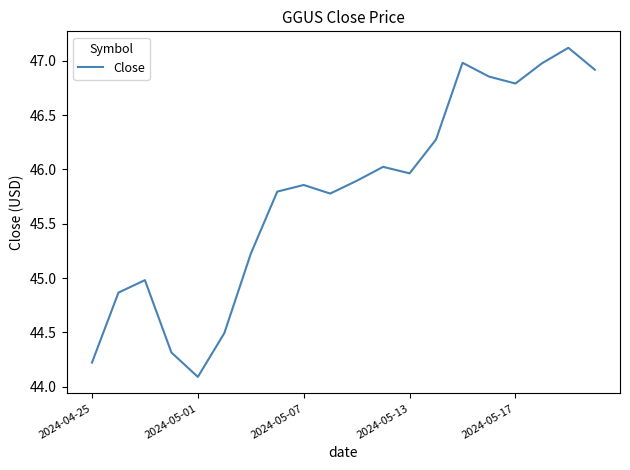

What is the greatest value displayed?

47.1